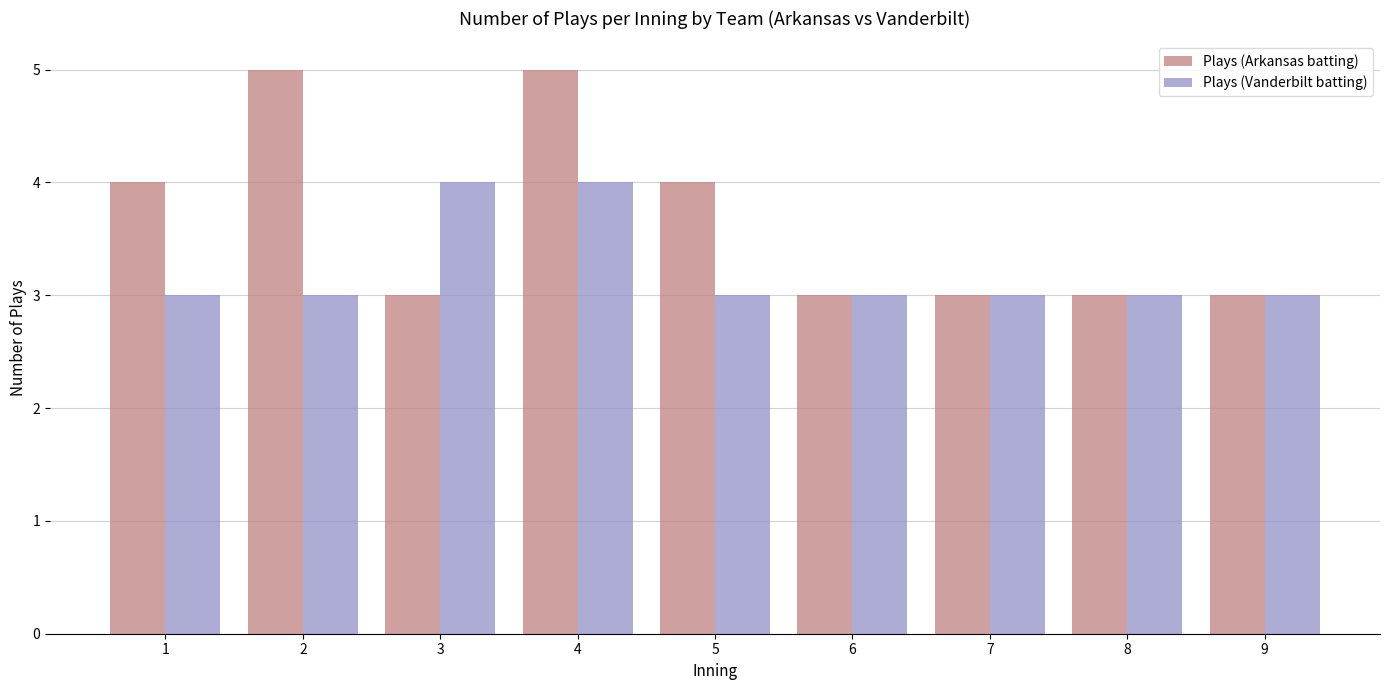

How many bars are there in each group?

2